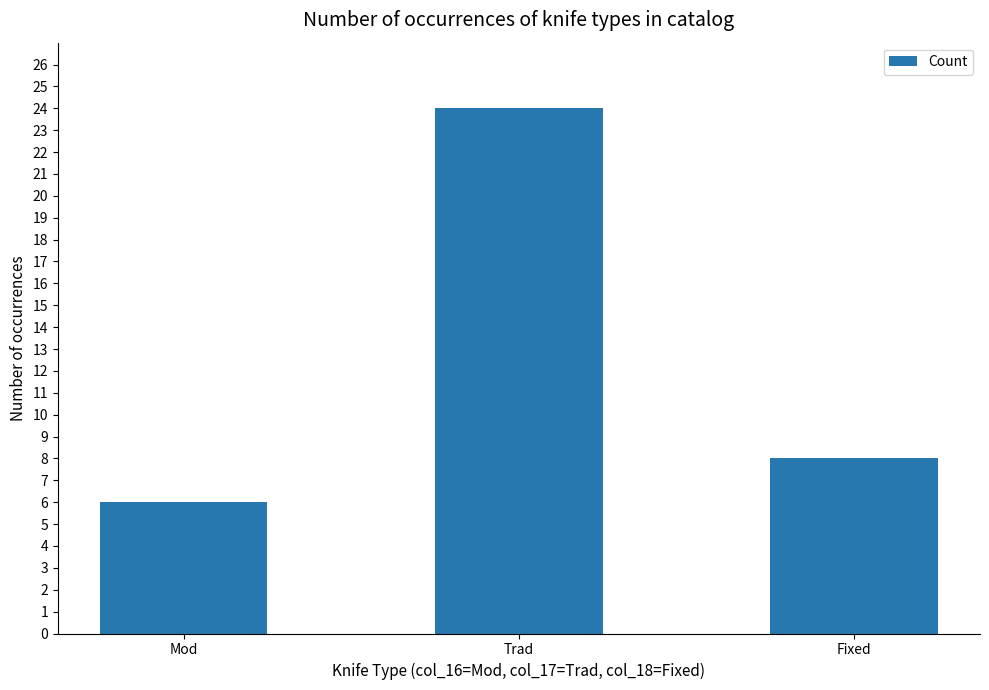

Read the value at Fixed, to the nearest 5.

10